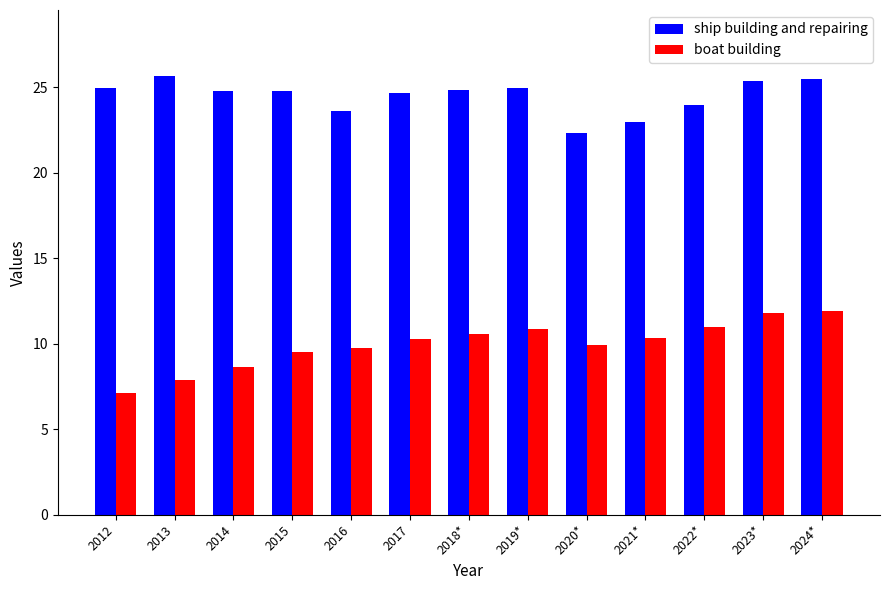

At how many categories does at least one series exceed 21?

13